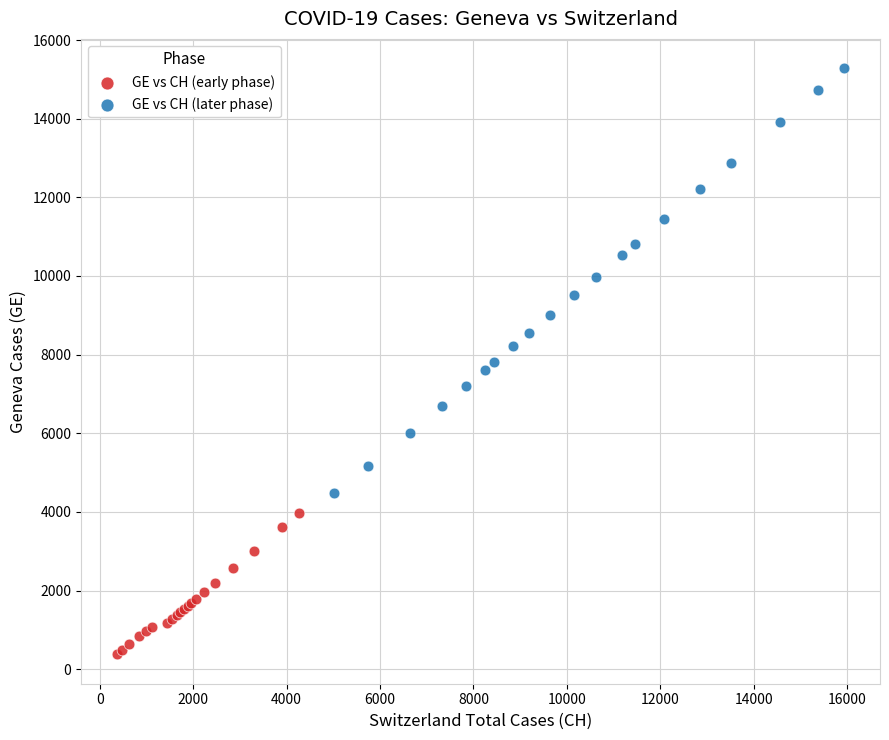

Which series has the widest spread of Y values?

GE vs CH (later phase)